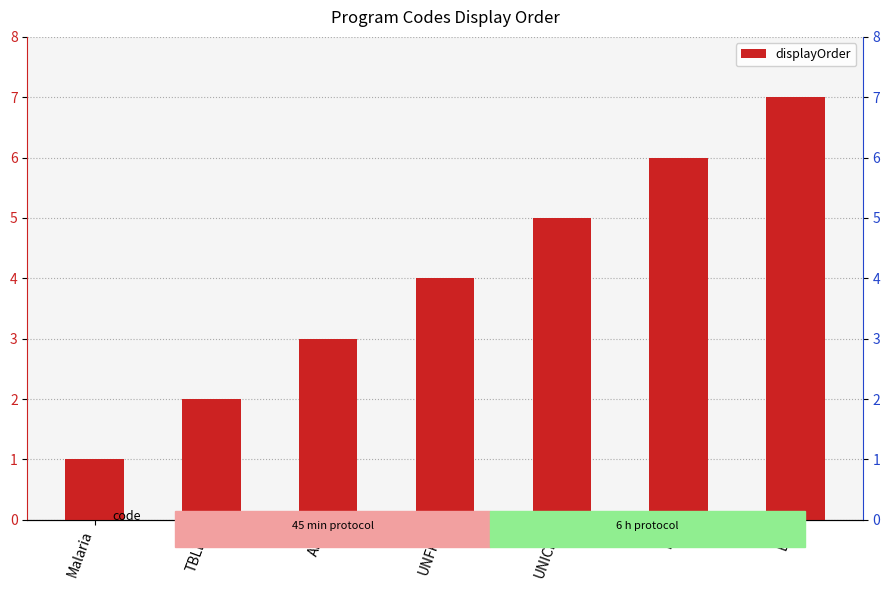

Which has a higher value, UNFPA or TBLEP?

UNFPA